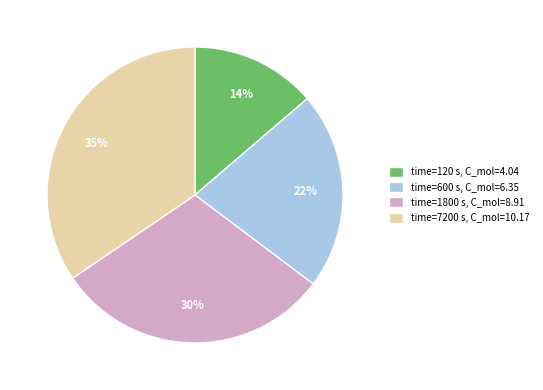

Rank the categories by value from lowest to highest.

time=120 s, C_mol=4.04, time=600 s, C_mol=6.35, time=1800 s, C_mol=8.91, time=7200 s, C_mol=10.17